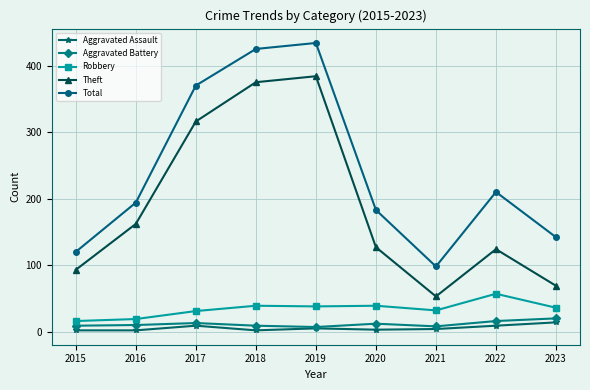

The Aggravated Battery series shows 13 at 2017. True or false?

True